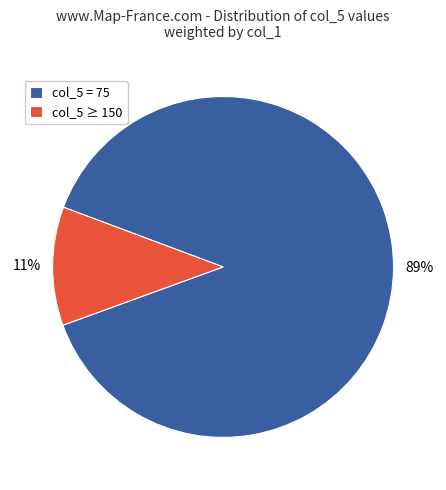

Is col_5 ≥ 150 the majority of the pie?

No